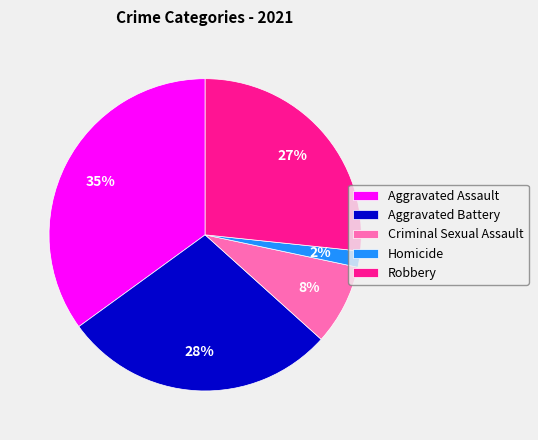

Which category has the biggest portion of the pie?

Aggravated Assault